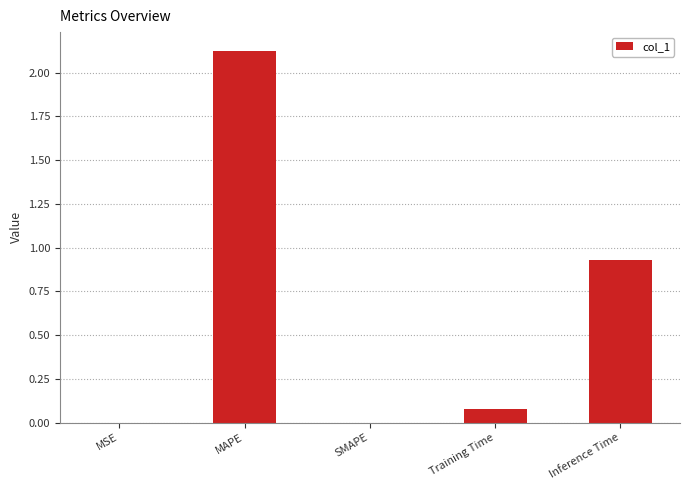

True or false: the data shows 0.0 at SMAPE.

True